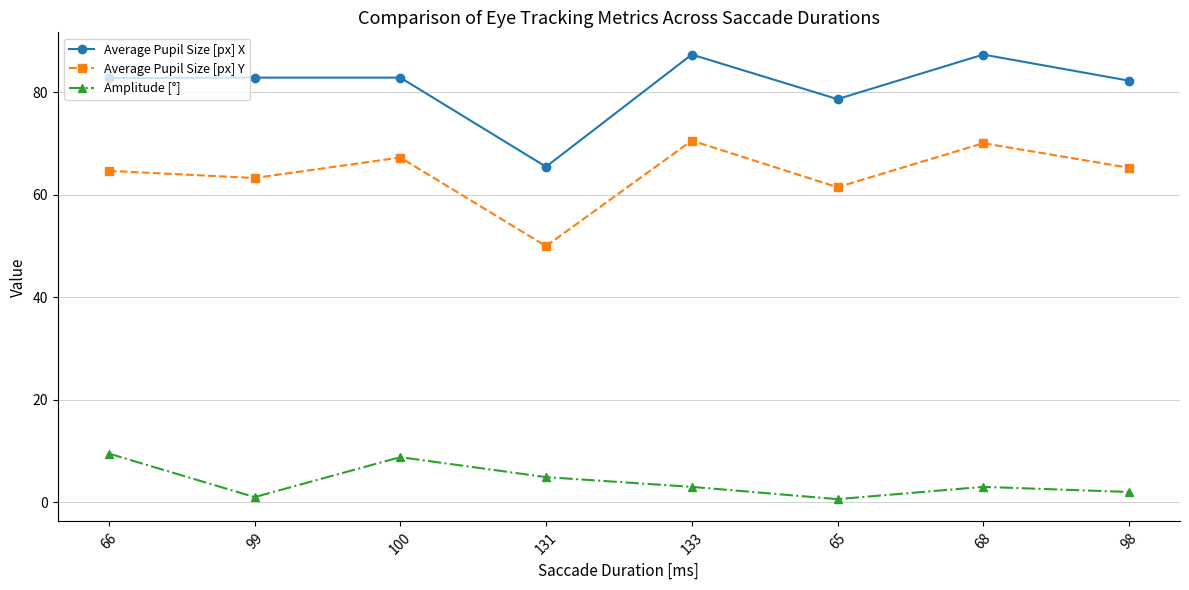

Rank the series at 133 from highest to lowest value.

Average Pupil Size [px] X, Average Pupil Size [px] Y, Amplitude [°]